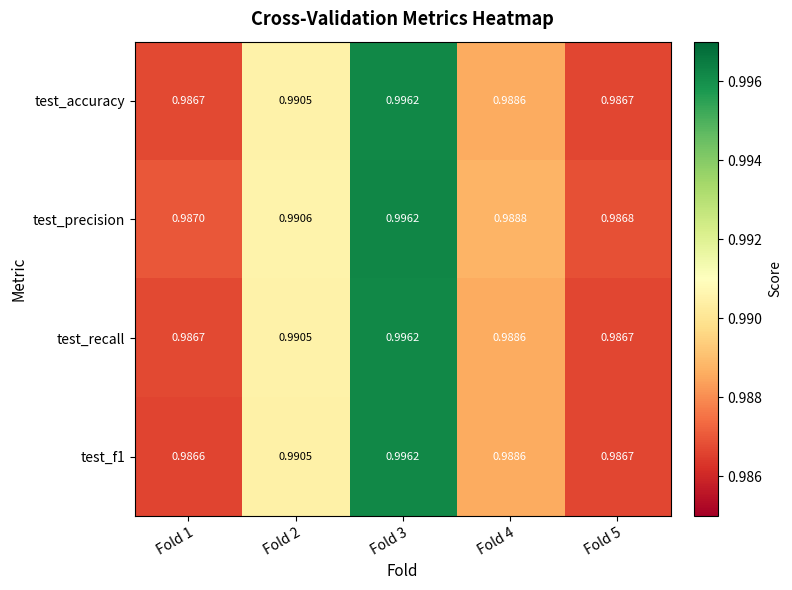

Is the value of test_accuracy at Fold 4 greater than the value of test_recall at Fold 5?

Yes